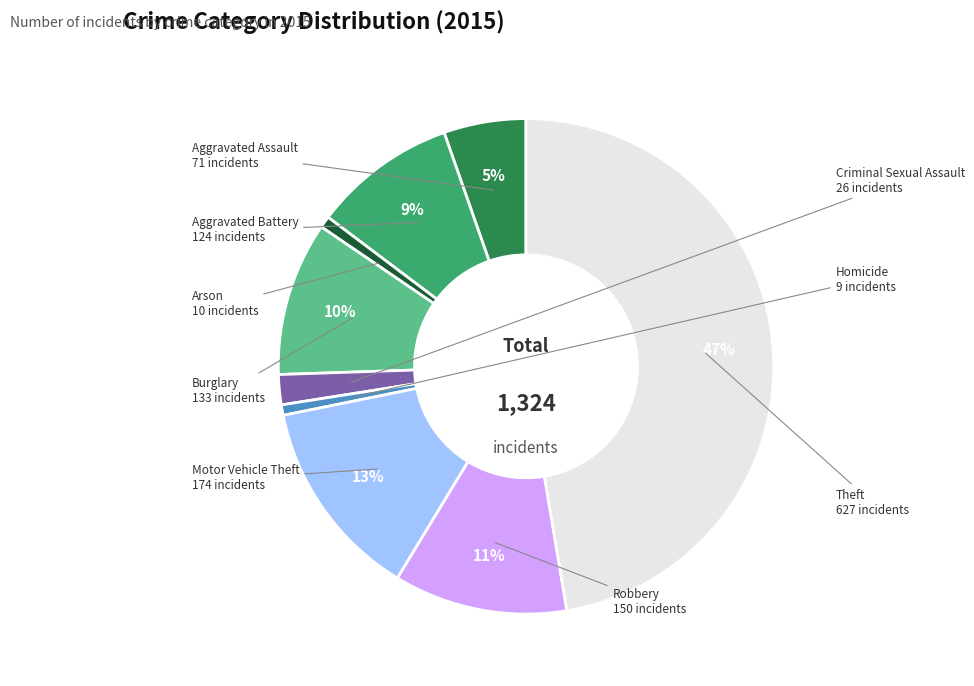

Does any single category account for the majority?

No